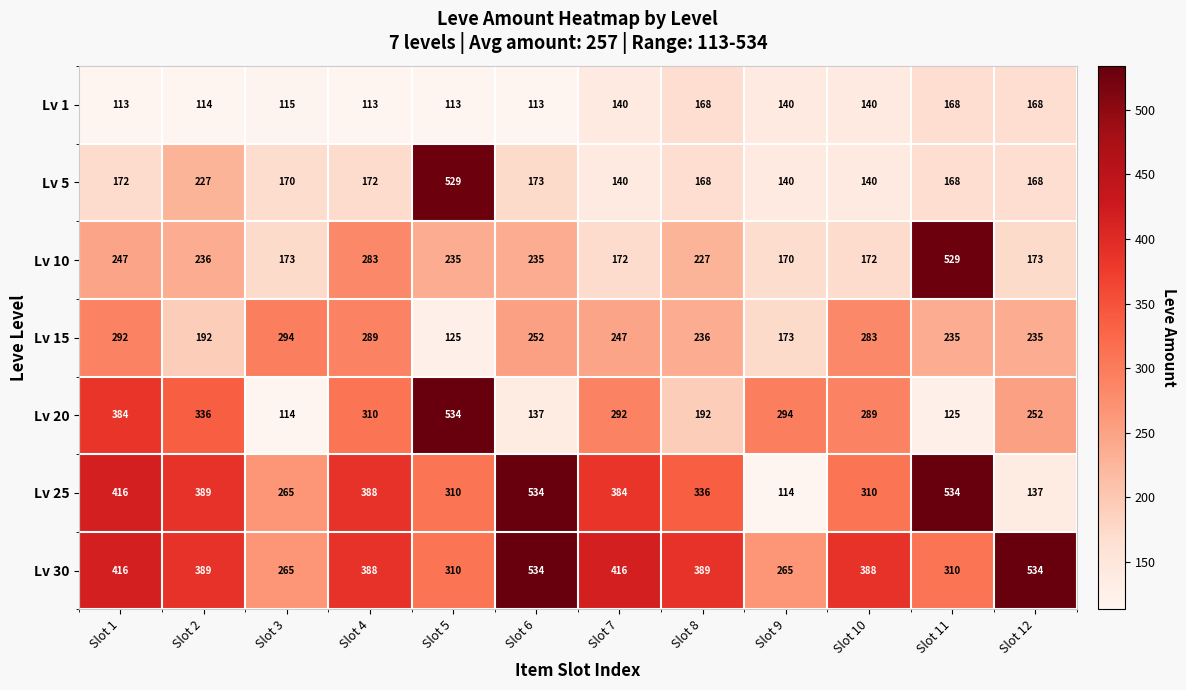

Which series changed the most between Slot 5 and Slot 11?

Lv 20